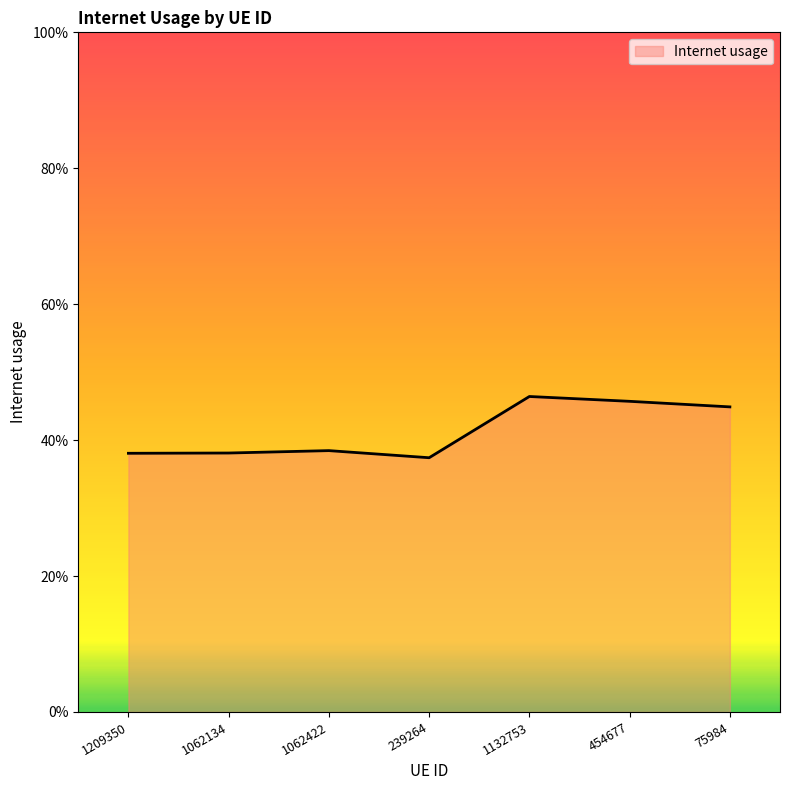

Does the chart have visible grid lines?

No